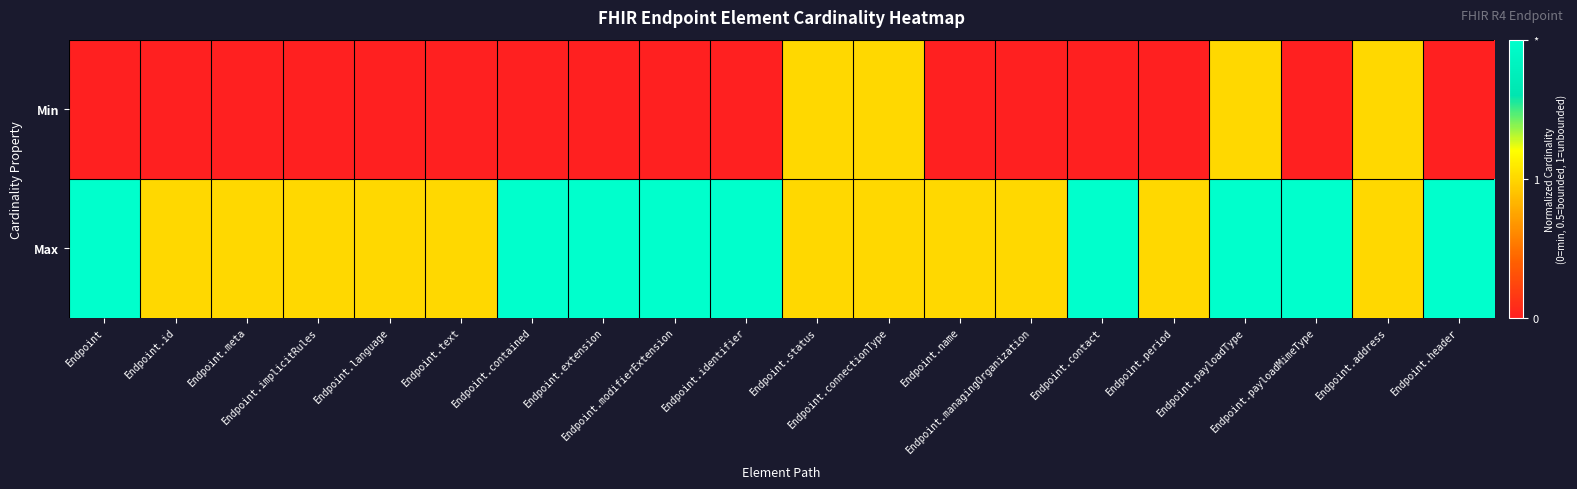

At how many categories does at least one series exceed 0?

20